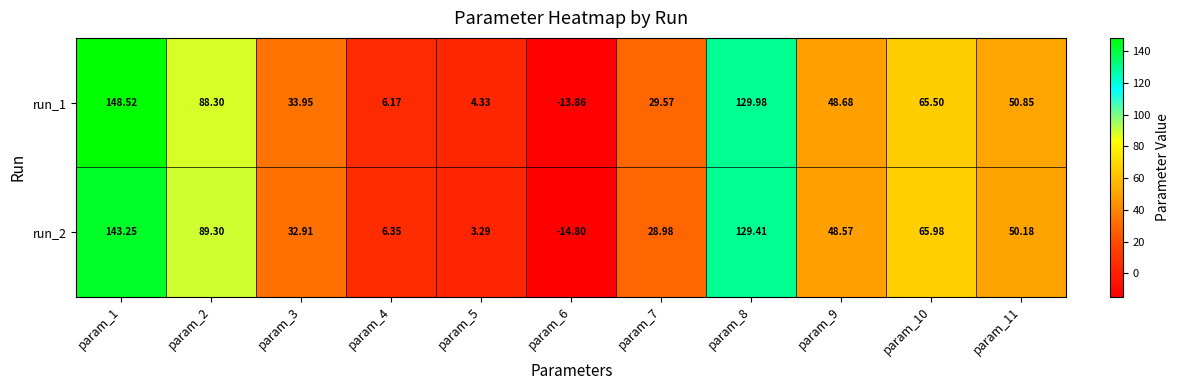

Is the value of run_1 at param_1 greater than the value of run_2 at param_4?

Yes